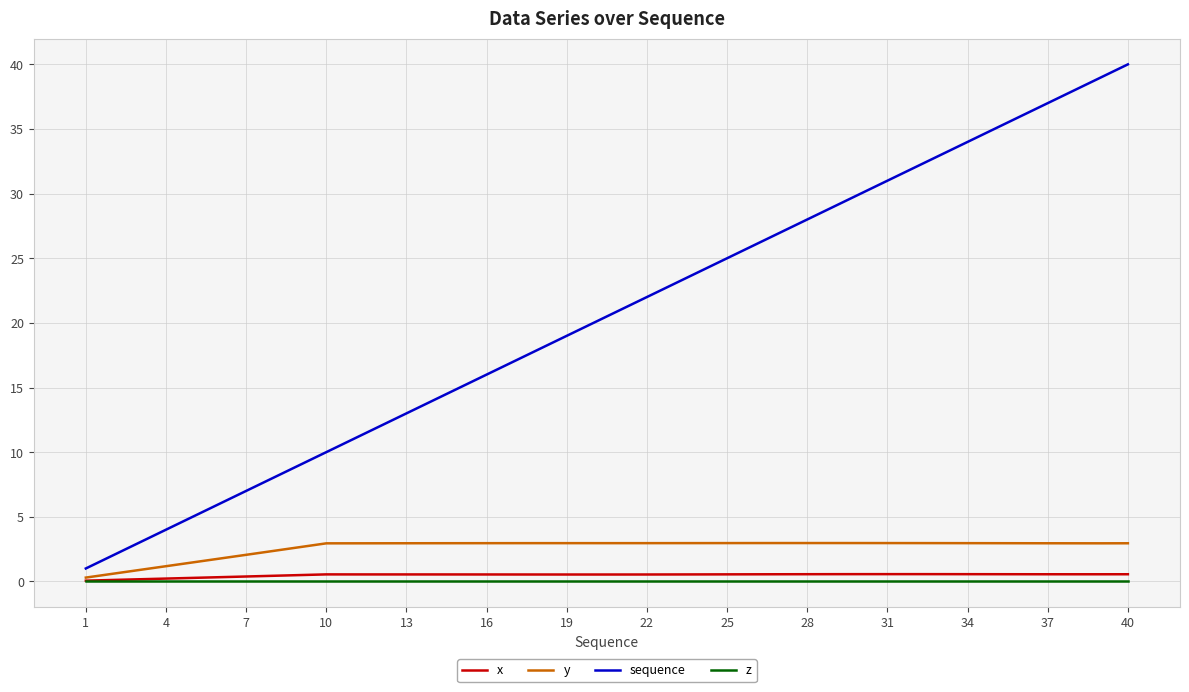

True or false: y and sequence cross at least once.

False